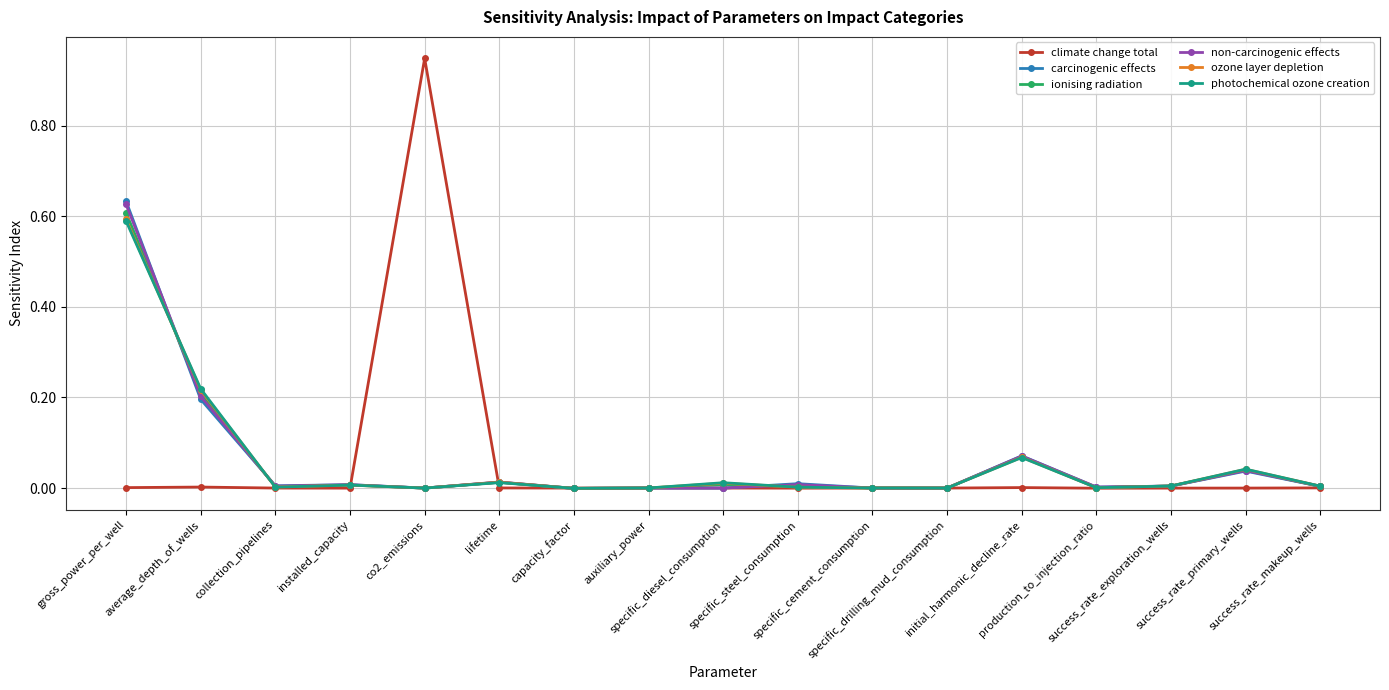

Is it true that climate change total equals 0.0 at gross_power_per_well?

True